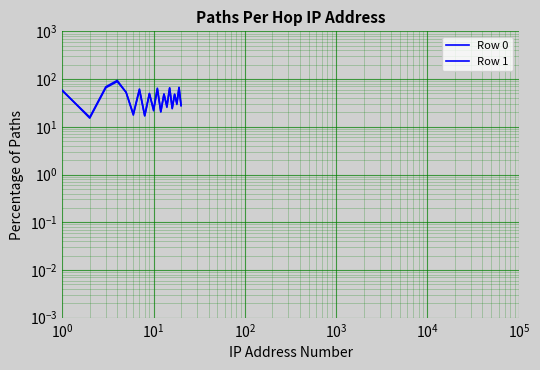

What is the difference between the maximum and minimum values in the Row 0 series?

77.7